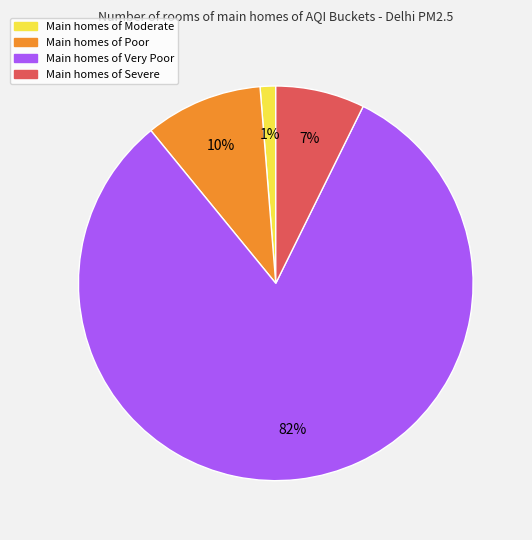

To the nearest percent, what is the average slice percentage?

25%